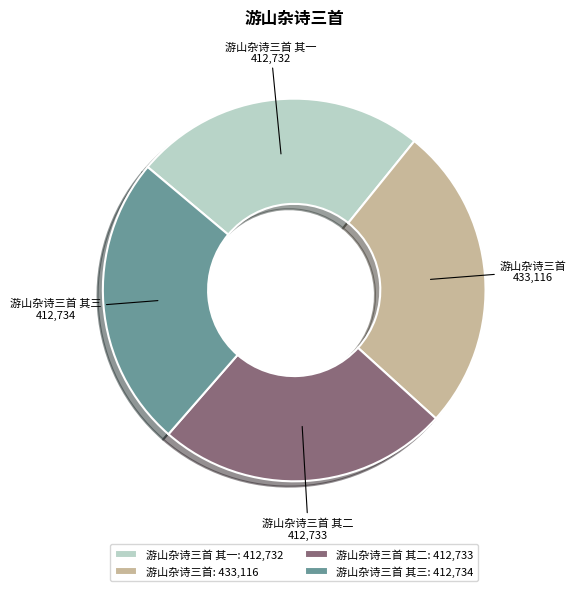

Is the sum of 游山杂诗三首 其三 and 游山杂诗三首 其一 greater than half?

No